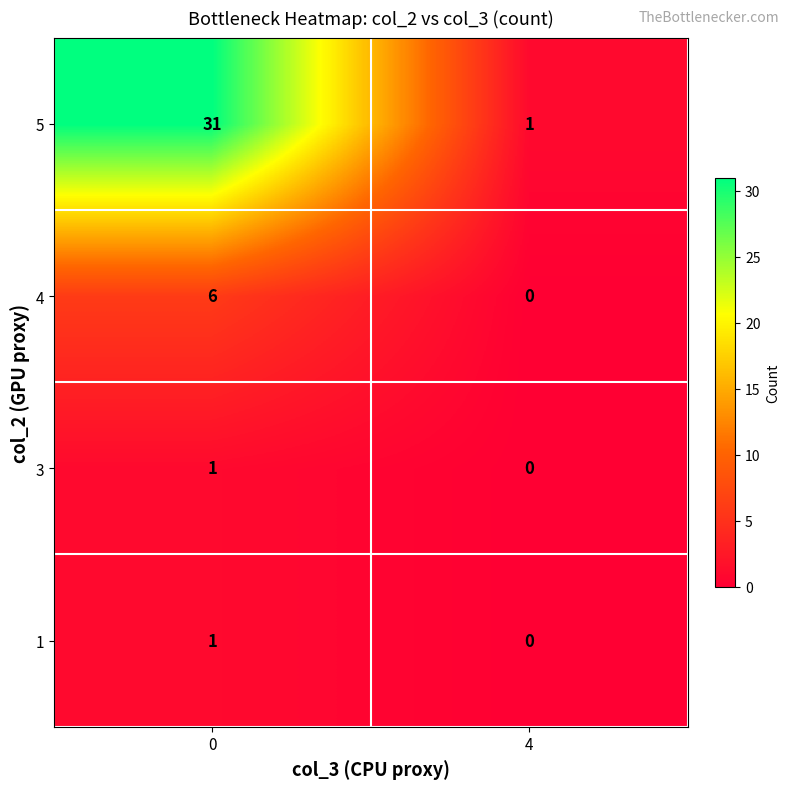

What is the maximum value shown in the chart?

31